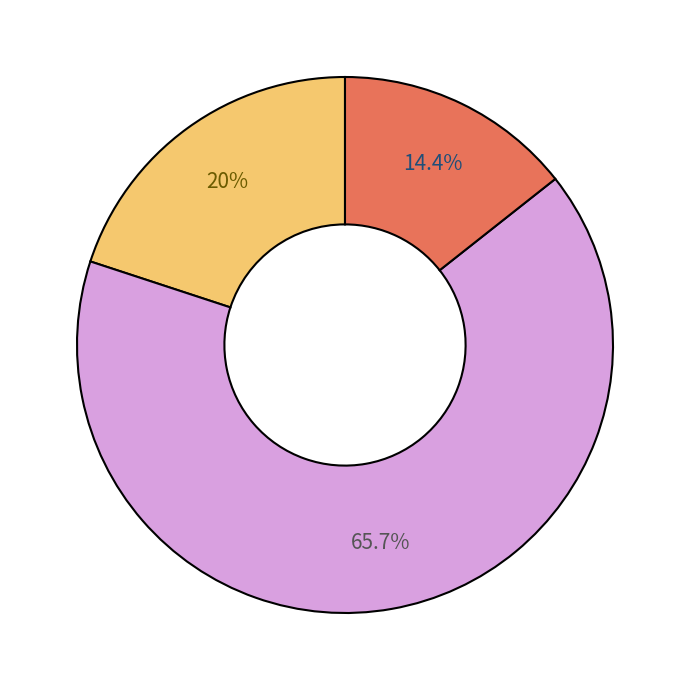

Does any single category account for the majority?

Yes